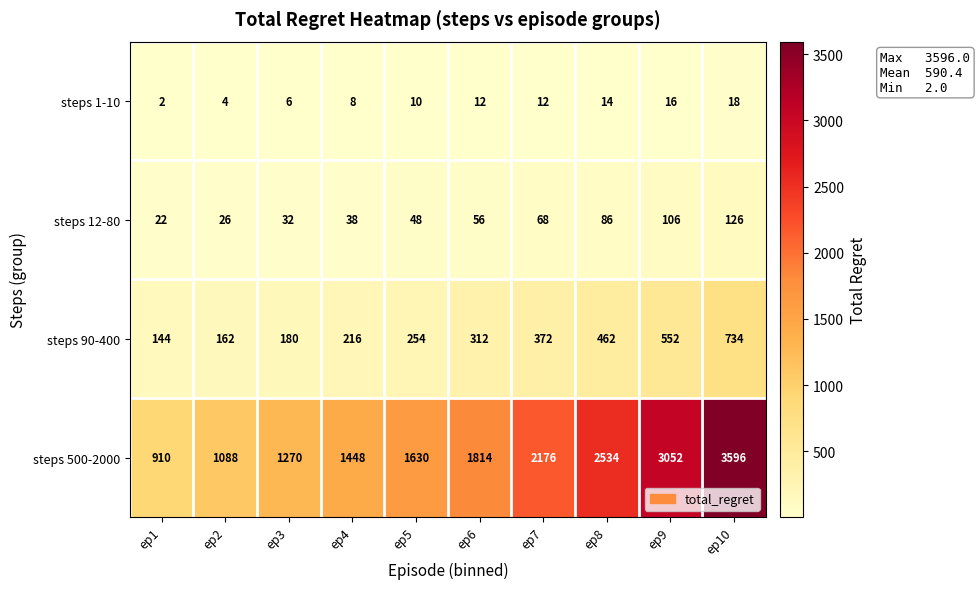

Between ep8 and ep10, which series saw the biggest shift?

steps 500-2000